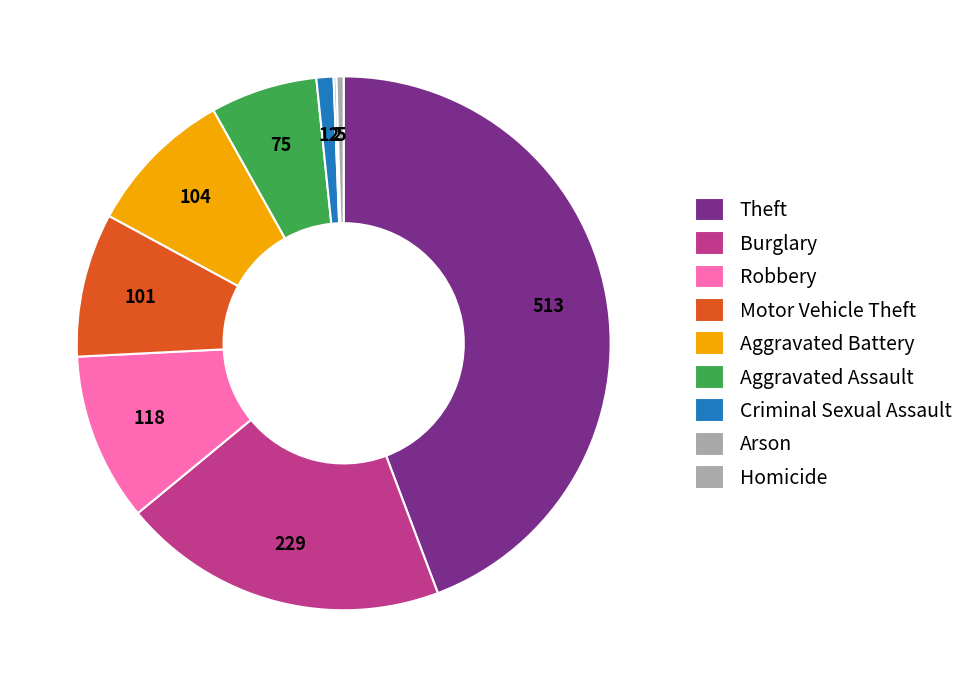

Is there any slice that represents more than half of the pie?

No